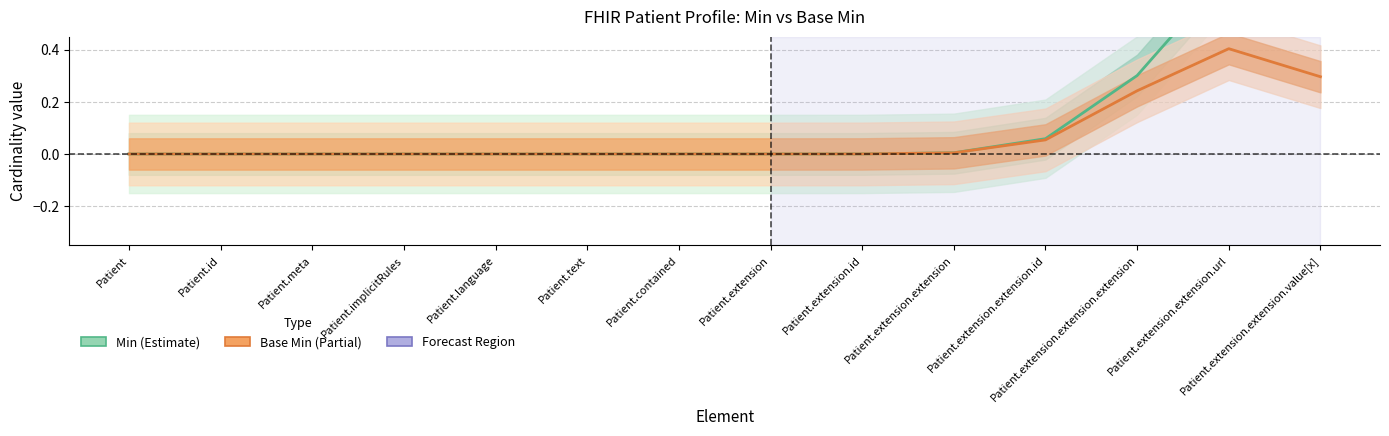

Rank the series at Patient.extension.id from lowest to highest value.

Min, Base Min